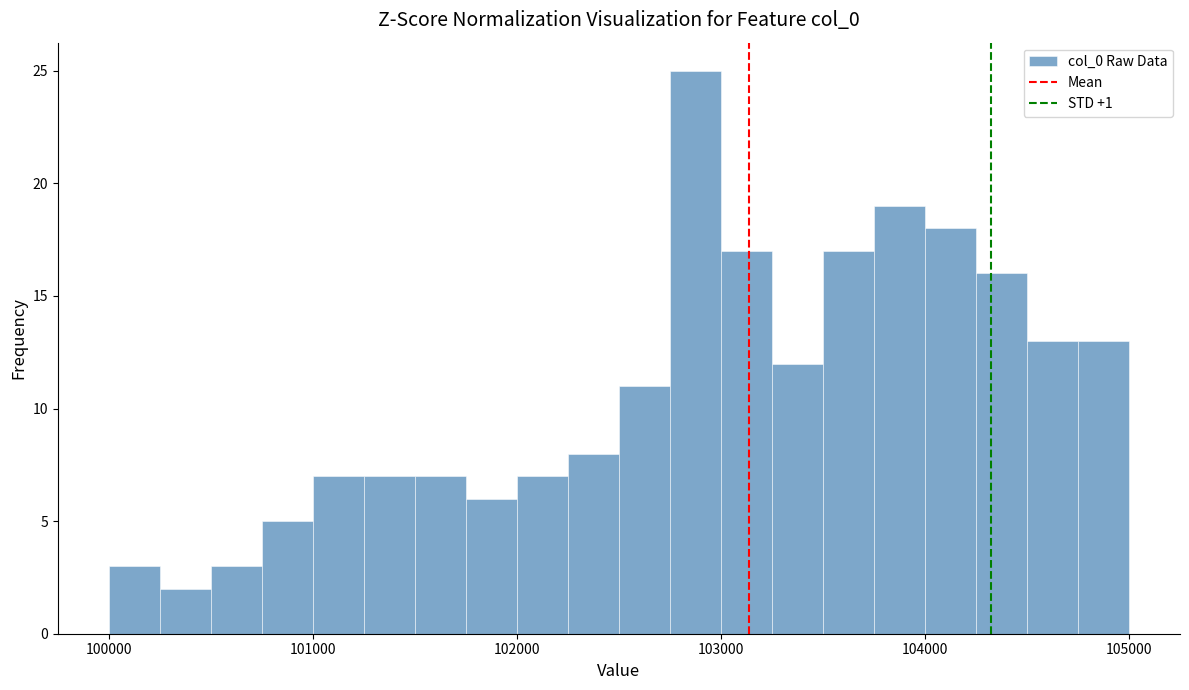

Read against the x-axis, roughly where is the centre of the tallest bar?

102900